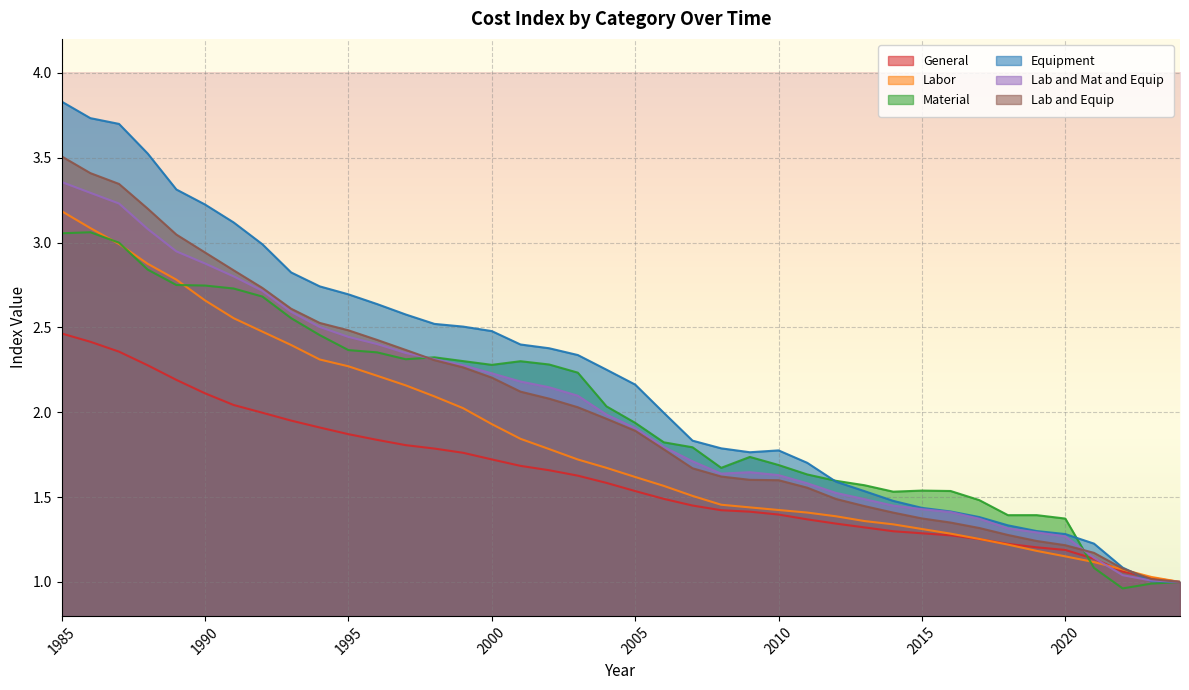

What is the difference between the second highest and minimum values in the Labor series?

2.1